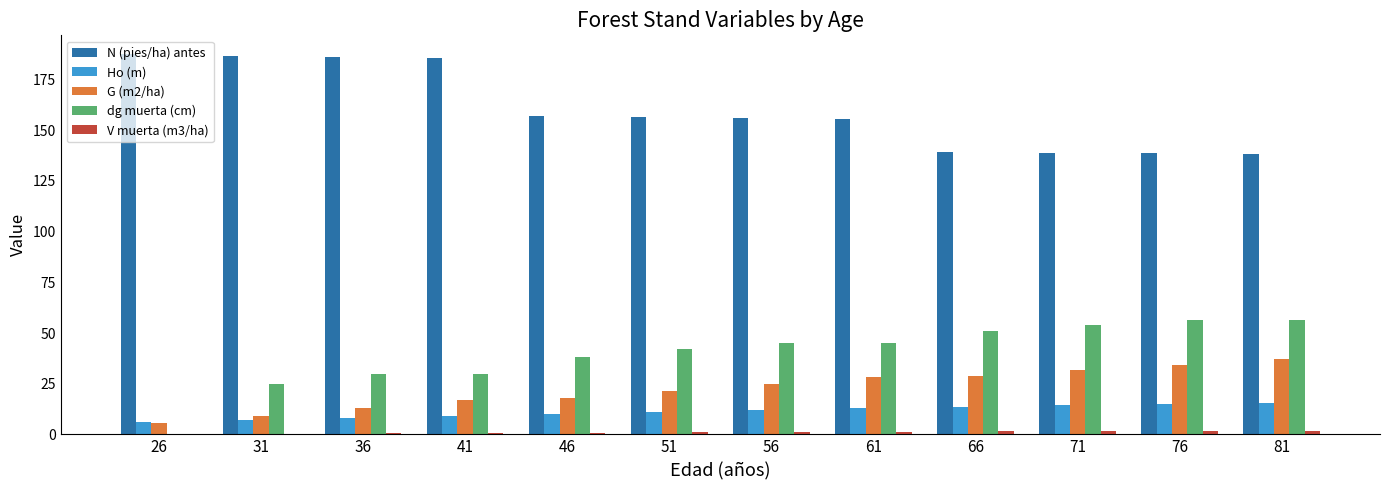

What is the sum of the Ho (m) values at 71 and 36?

22.6